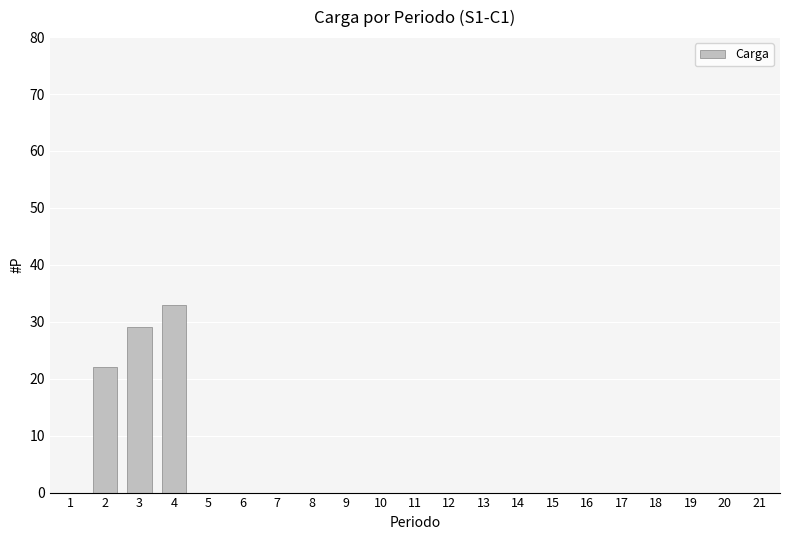

Between 13 and 4, which is larger?

4